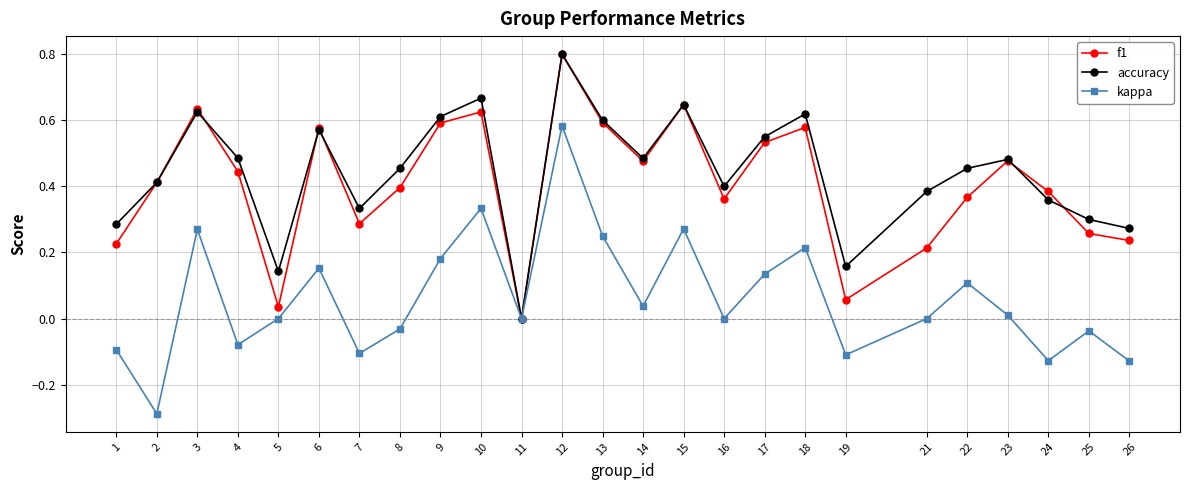

Between 3 and 6, which series saw the biggest shift?

kappa